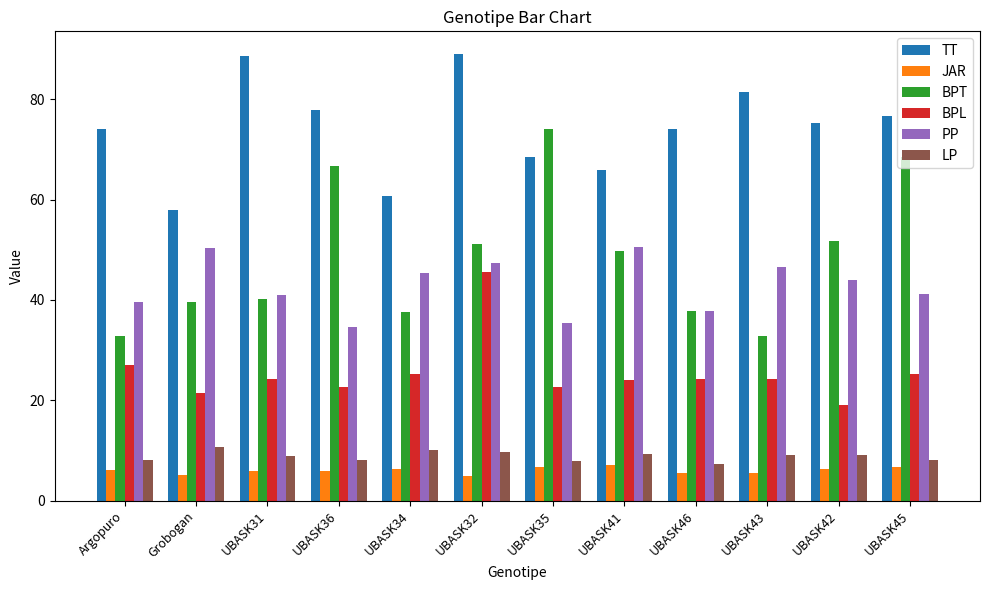

Which series has the largest range (max minus min)?

BPT